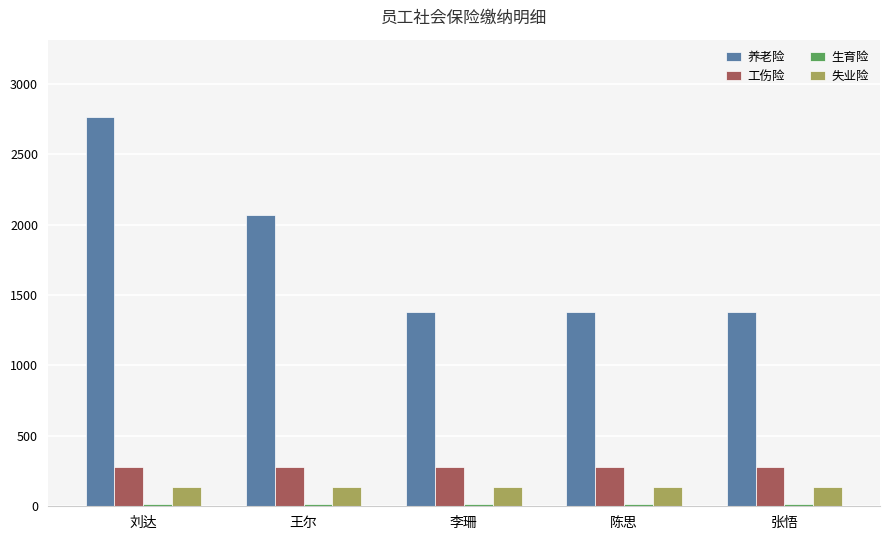

What position from the left is 陈思?

4